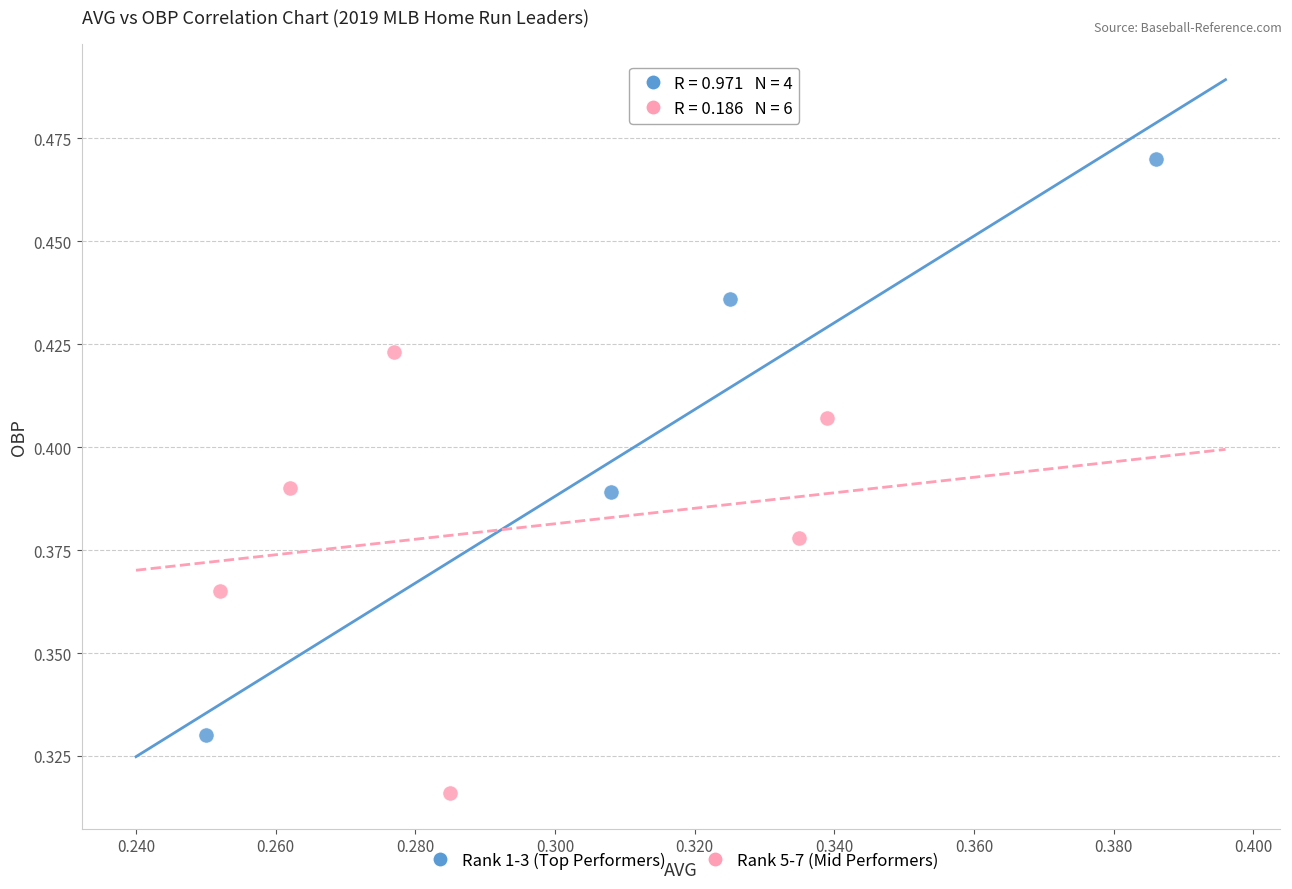

Which series has the largest Y range (max minus min)?

Rank 1-3 (Top Performers)